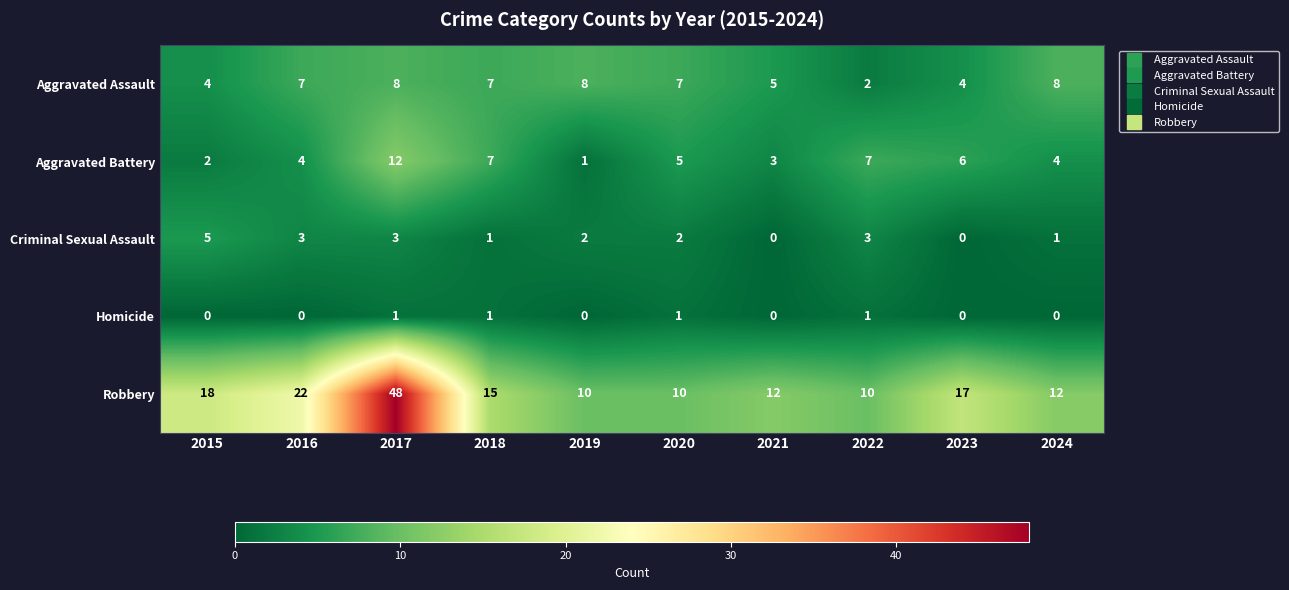

Count the number of data series in this chart.

5